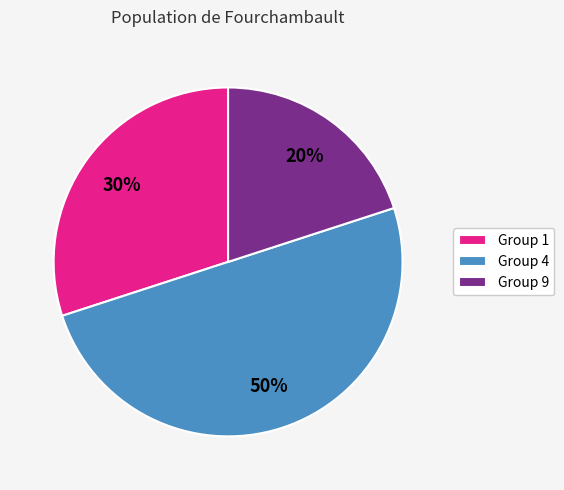

Count the number of slices in the pie.

3